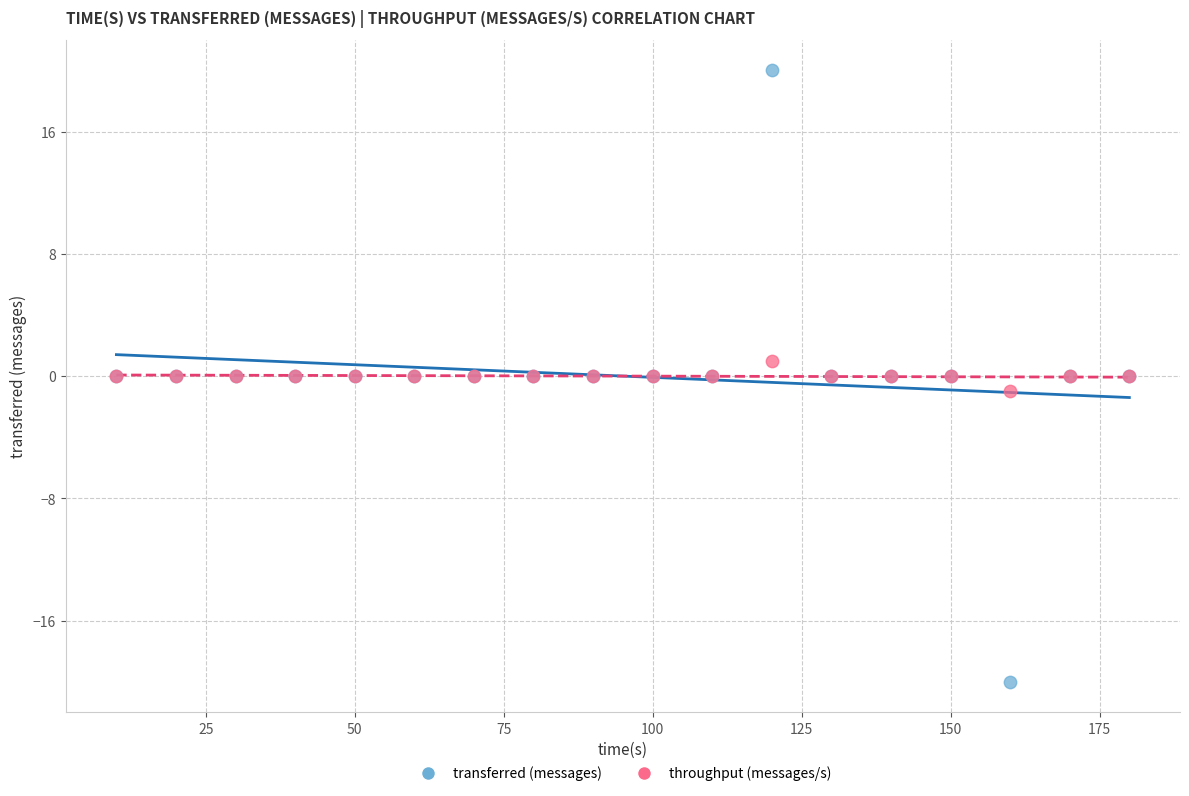

Which series contains the highest Y value?

transferred (messages)